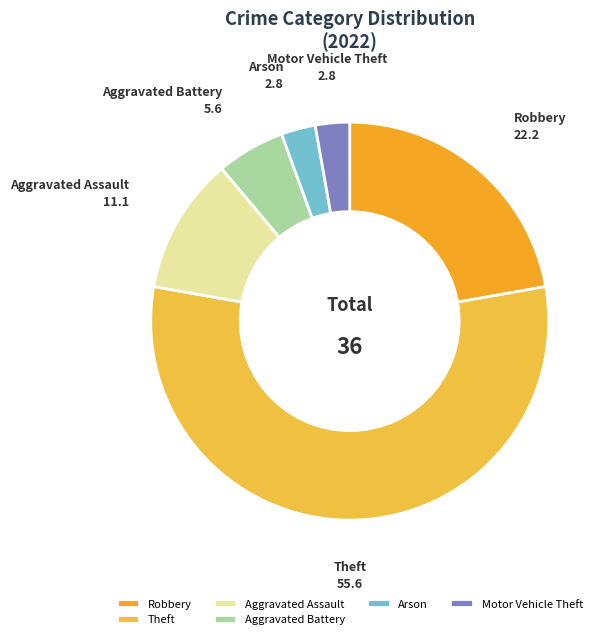

Approximately how many times larger is the value at Aggravated Battery compared to Aggravated Assault?

0.5